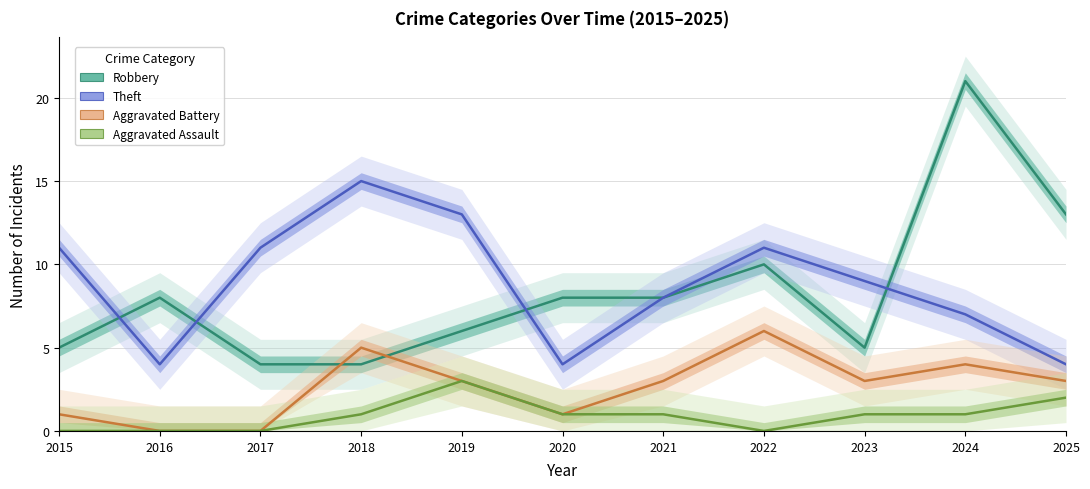

What is the difference between the Robbery values at 2024 and 2020?

13